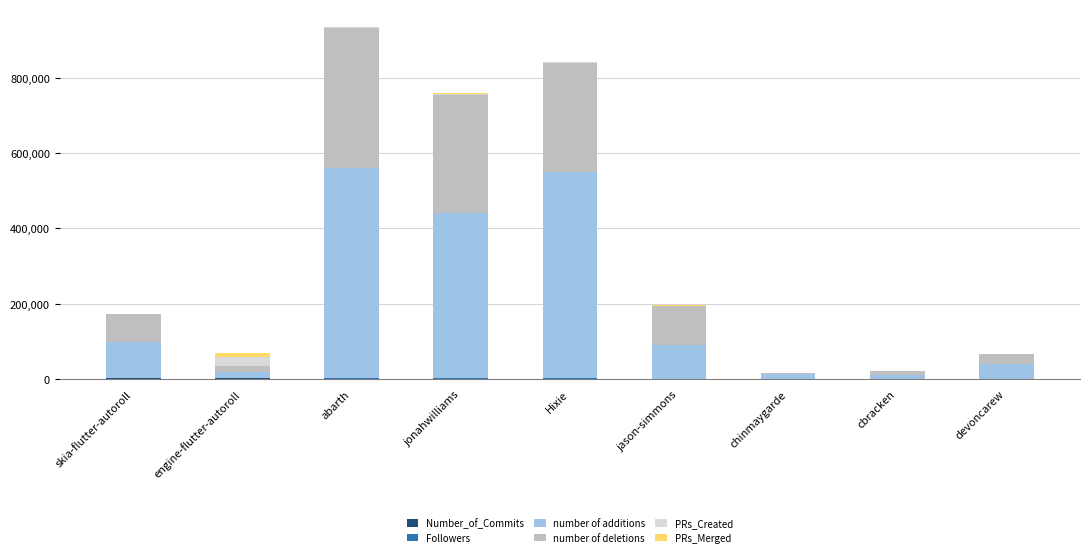

Does the chart contain stacked bars?

Yes